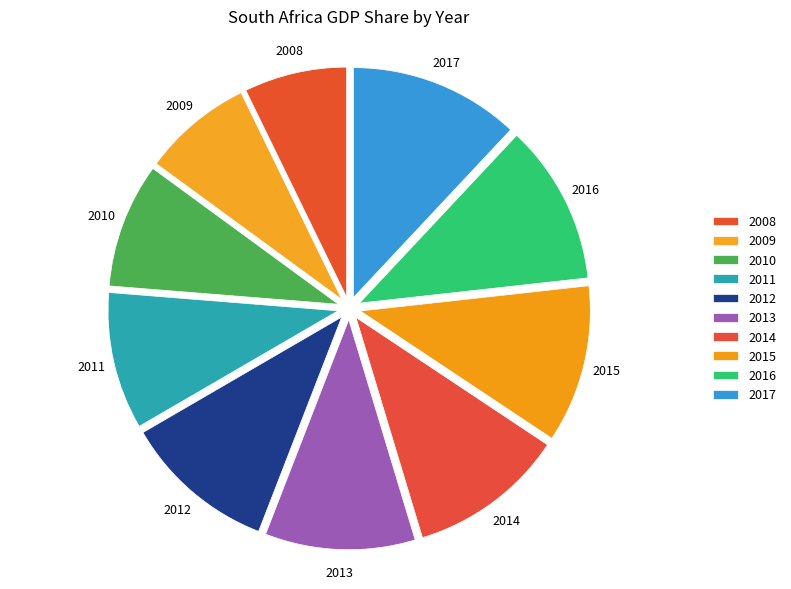

Is there any slice that represents more than half of the pie?

No